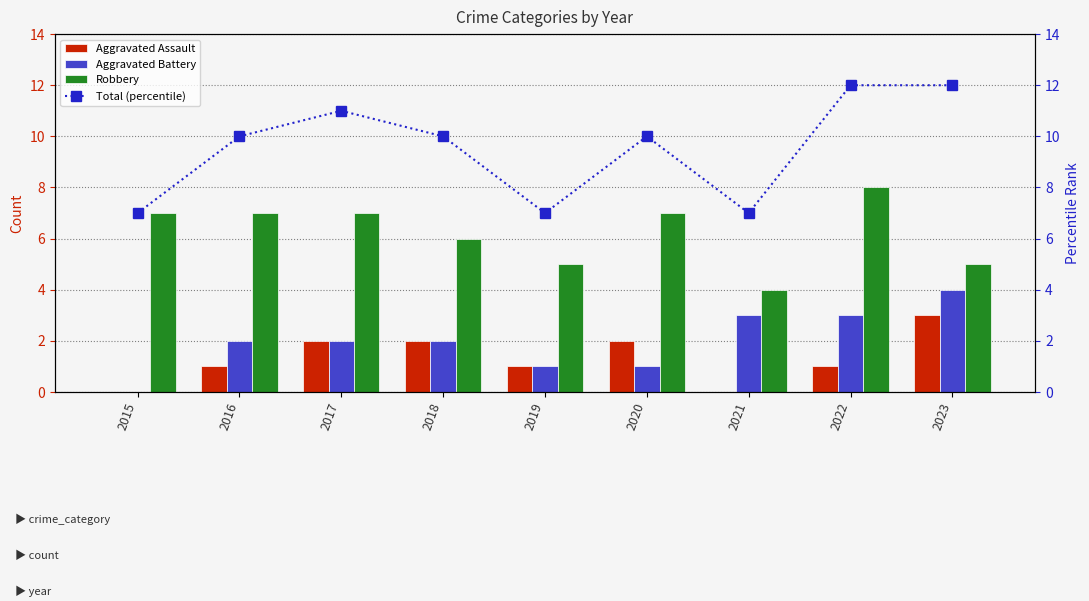

Count the Aggravated Battery values in the range 1 to 3.

7